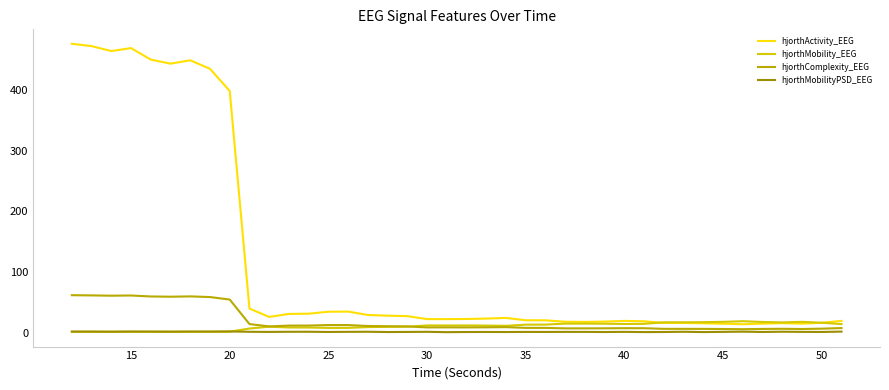

How many lines are shown in the chart?

4